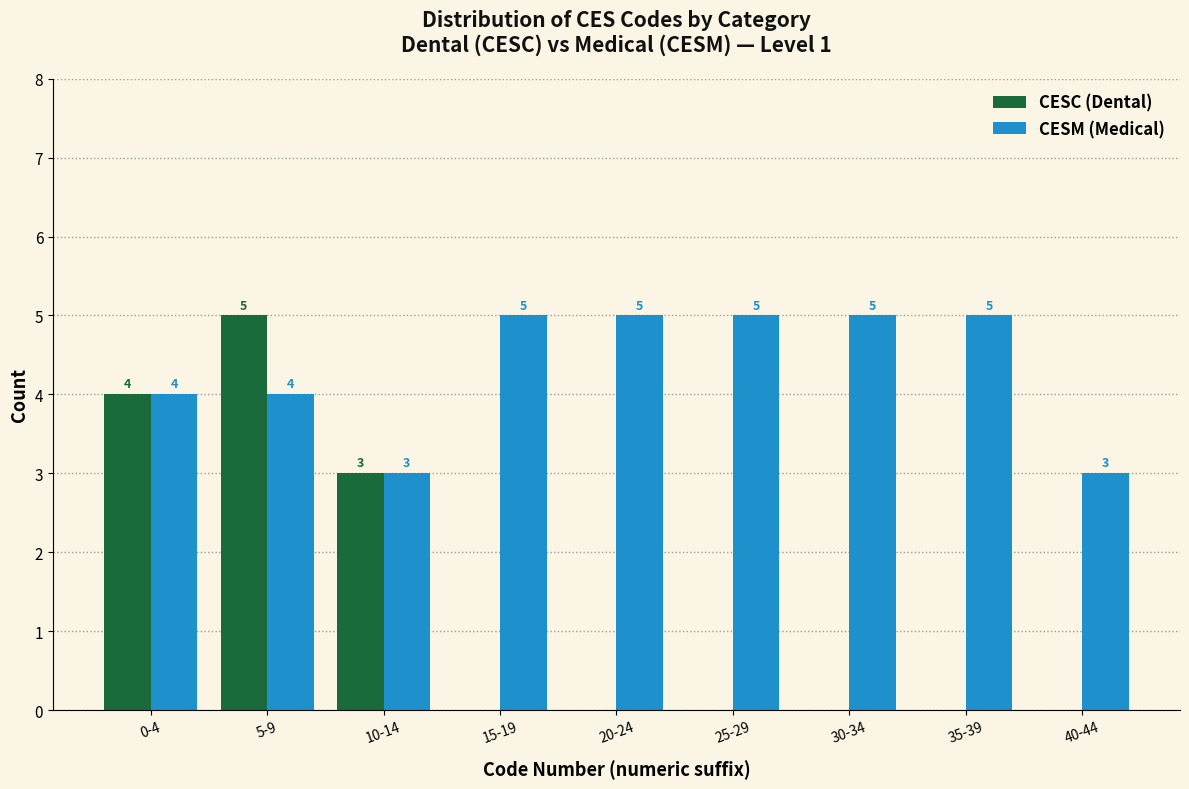

Reading right to left, extract all data points from this chart.

CESC (Dental): 40-44=0	35-39=0	30-34=0	25-29=0	20-24=0	15-19=0	10-14=3	5-9=5	0-4=4
CESM (Medical): 40-44=3	35-39=5	30-34=5	25-29=5	20-24=5	15-19=5	10-14=3	5-9=4	0-4=4